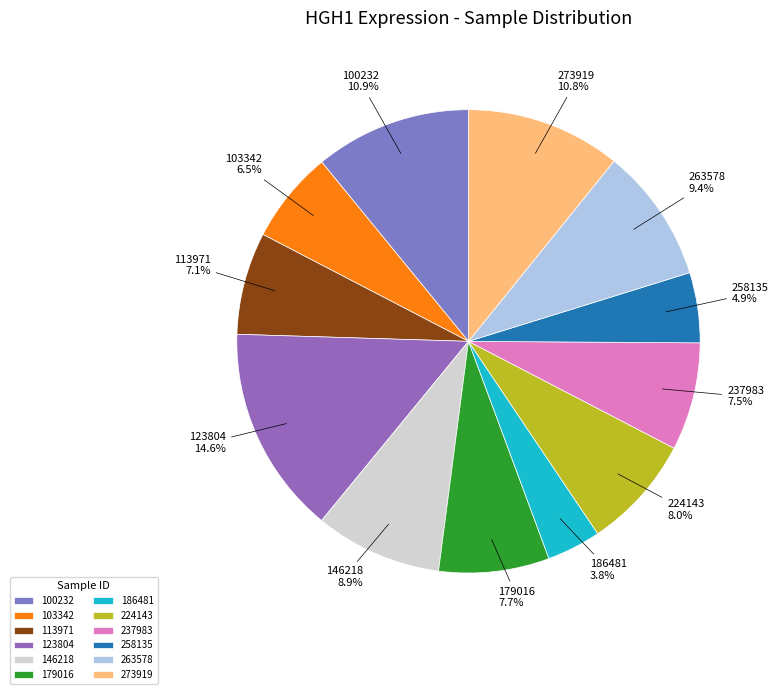

Which has a higher value, 237983 or 258135?

237983